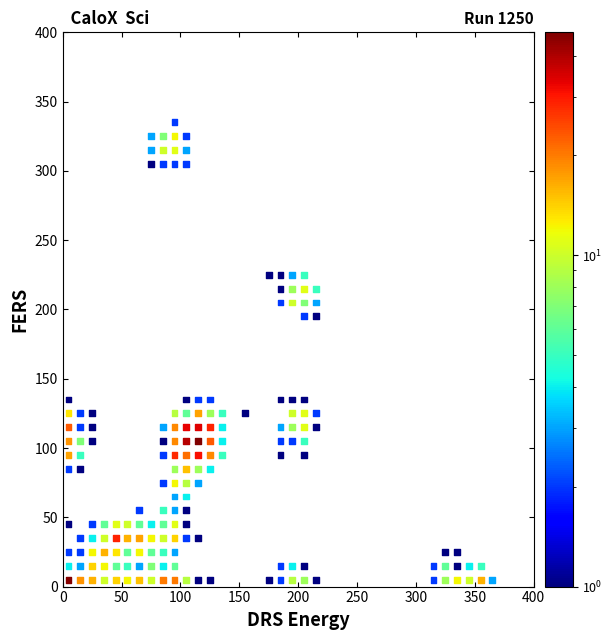

What is the range of Y values (max minus min)?

330